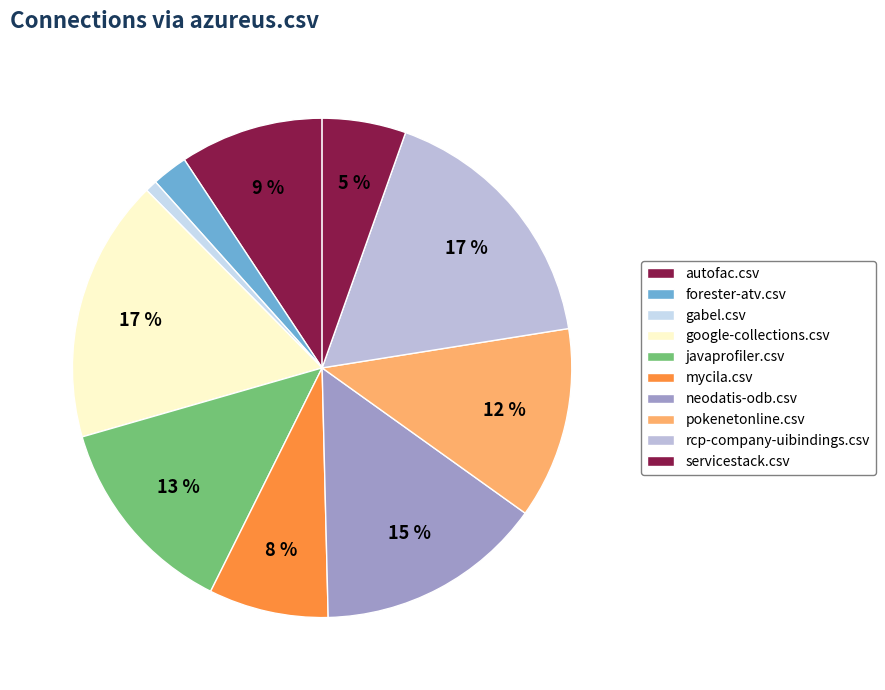

Does any single category account for the majority?

No